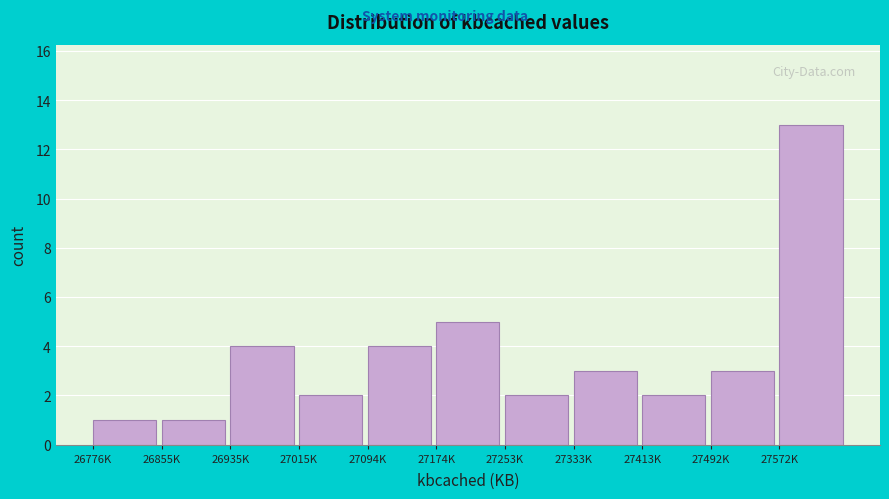

Reading left to right, transcribe all the data shown in this chart.

26776K=1	26855K=1	26935K=4	27015K=2	27094K=4	27174K=5	27253K=2	27333K=3	27413K=2	27492K=3	27572K=13